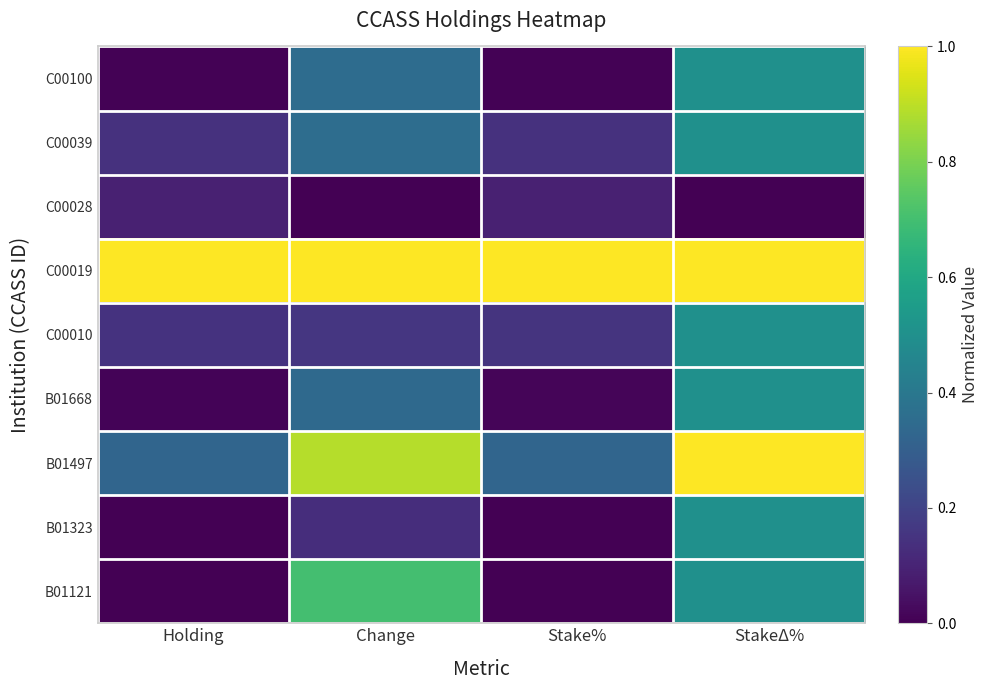

Which series has the widest spread of values?

B01121